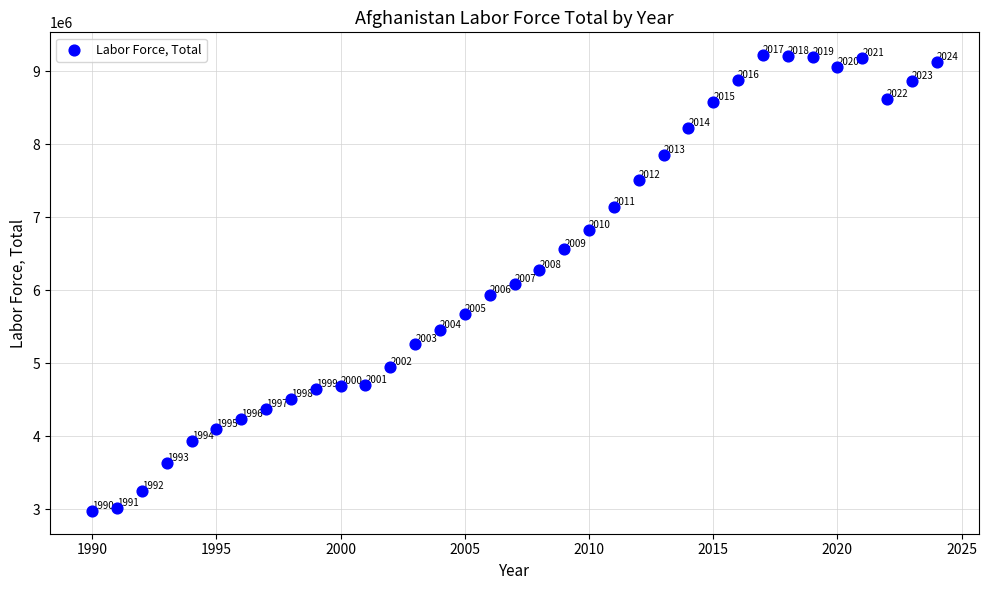

What Y value in the scatter plot is closest to 6101090?

6089718